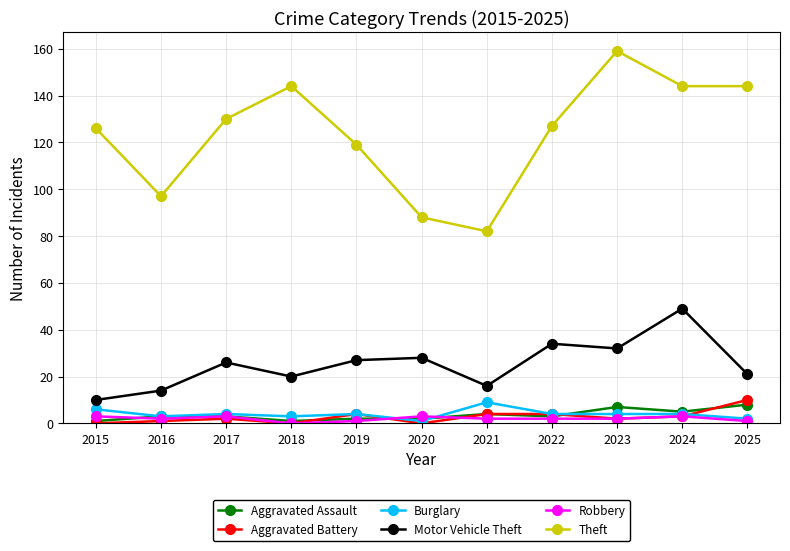

True or false: Aggravated Assault has more than 0 interior local peaks.

True